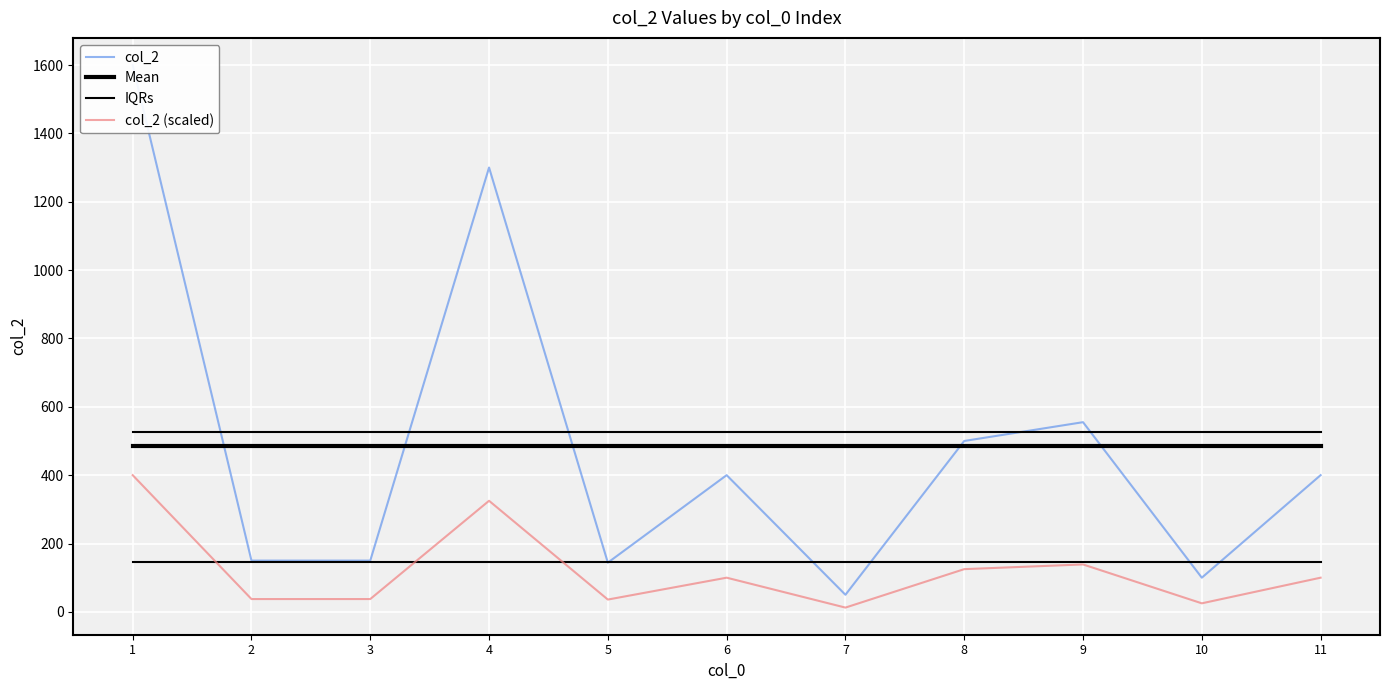

At which label is col_2 closest to 825?

9